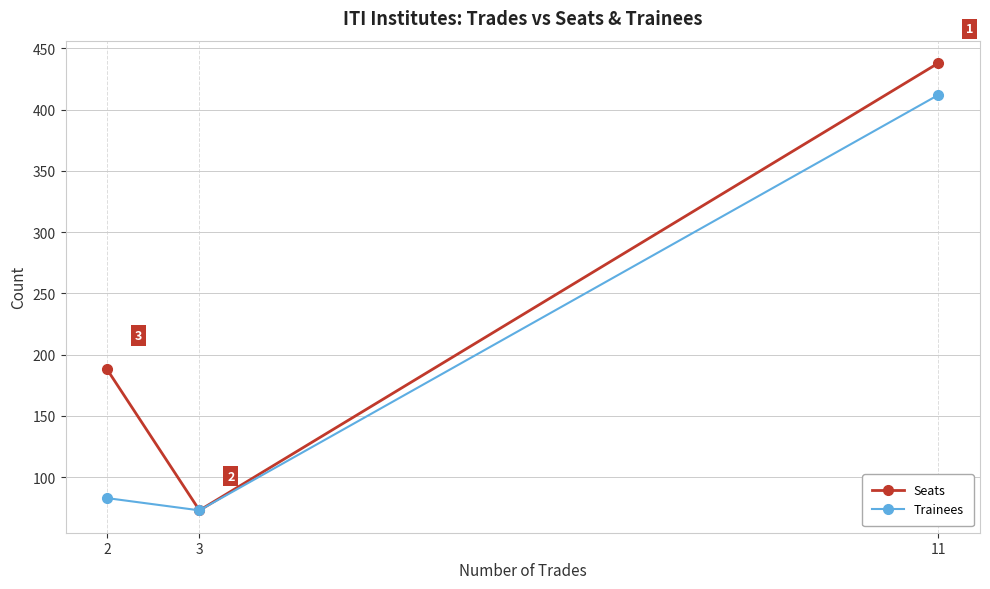

What is the value of the Trainees point at the 2nd from the left?

73